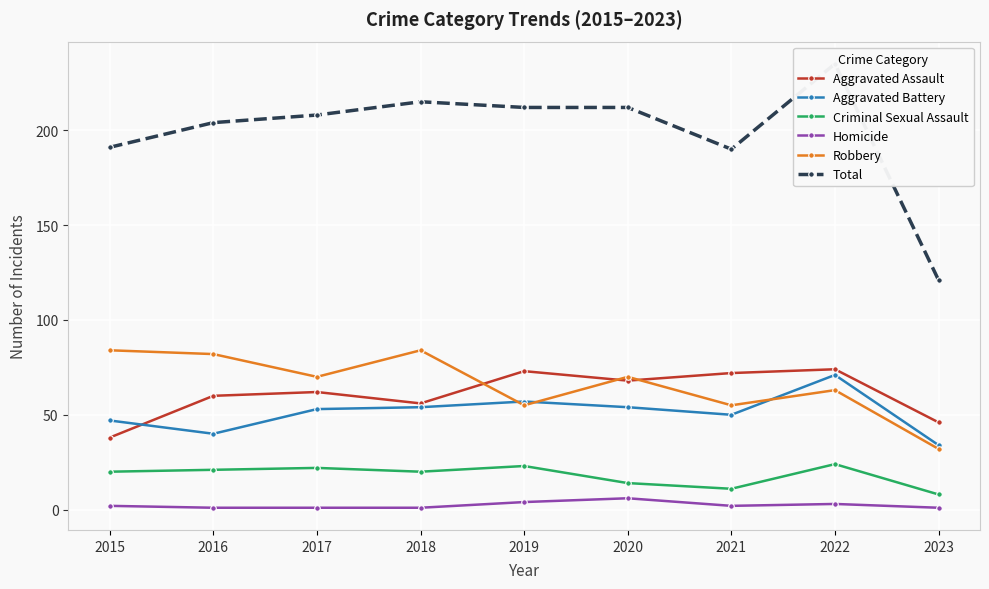

What is the minimum value shown in the chart?

1